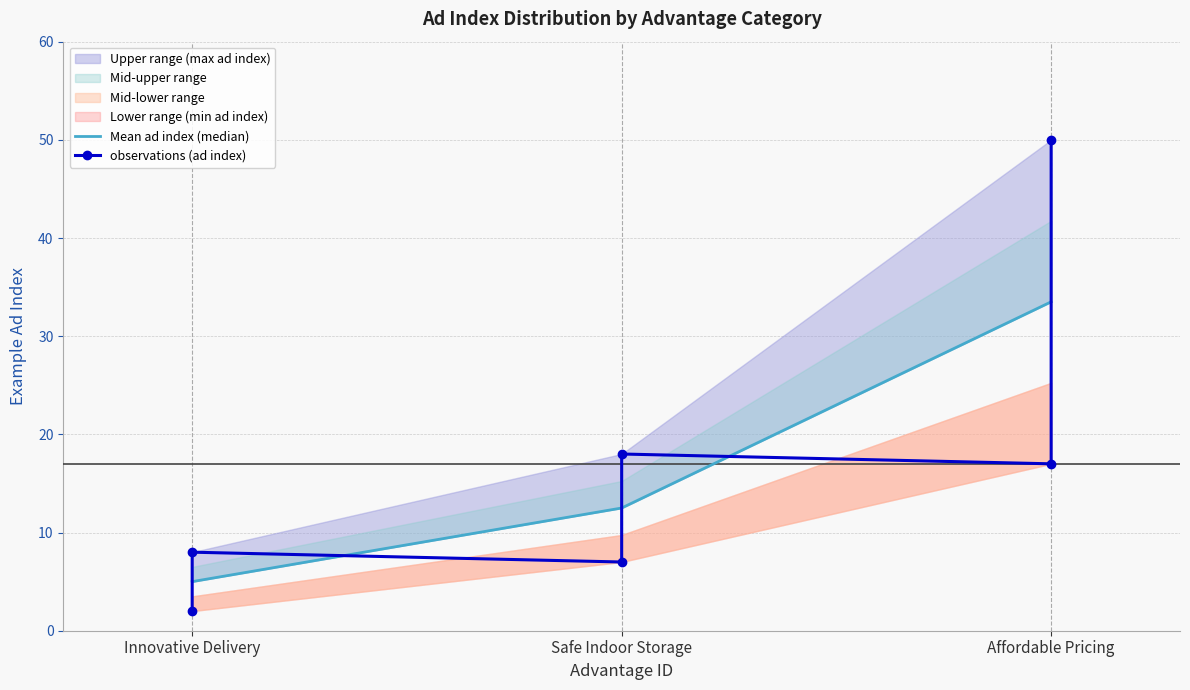

Which label corresponds to the smallest value in the chart?

Innovative Delivery